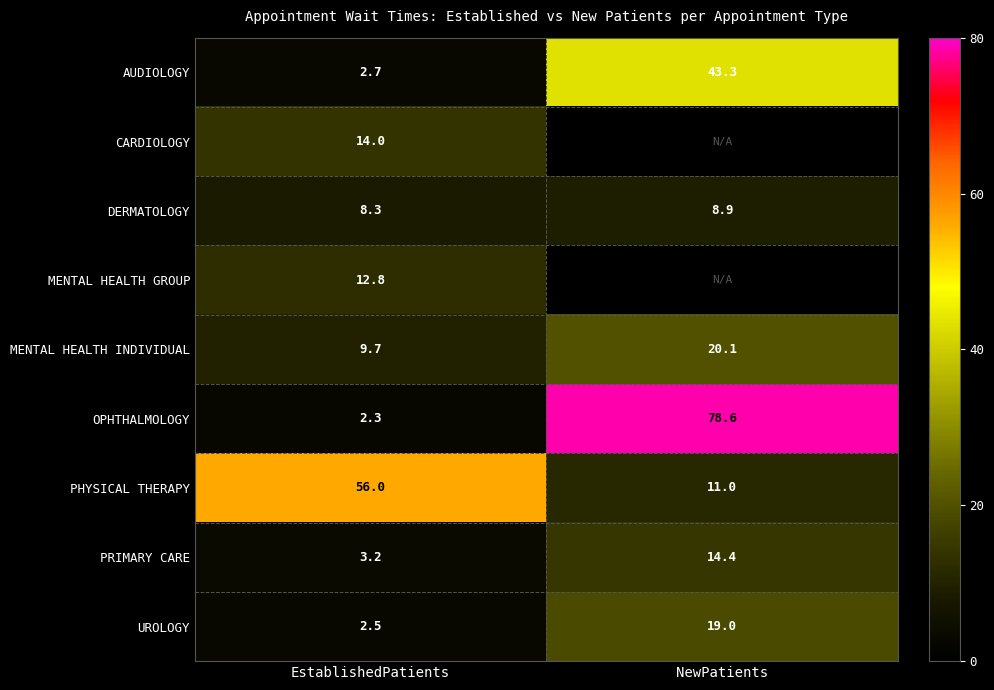

What is the sum of the PRIMARY CARE values at EstablishedPatients and NewPatients?

17.6